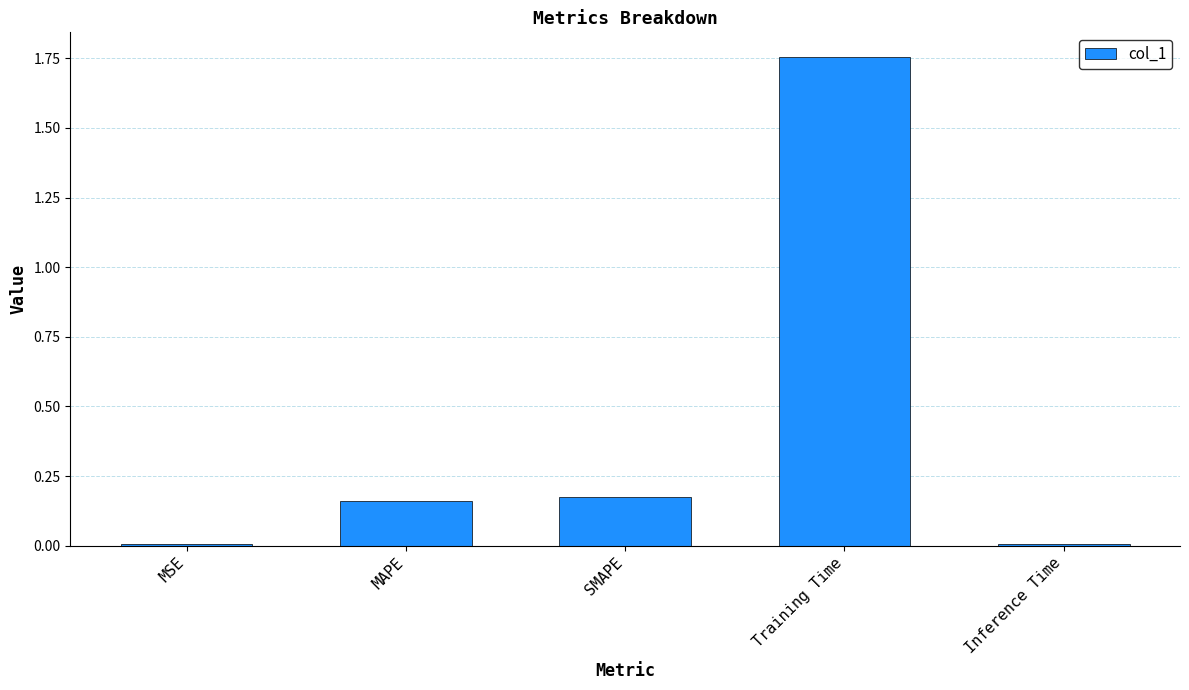

The value at Training Time is 2.4. True or false?

False